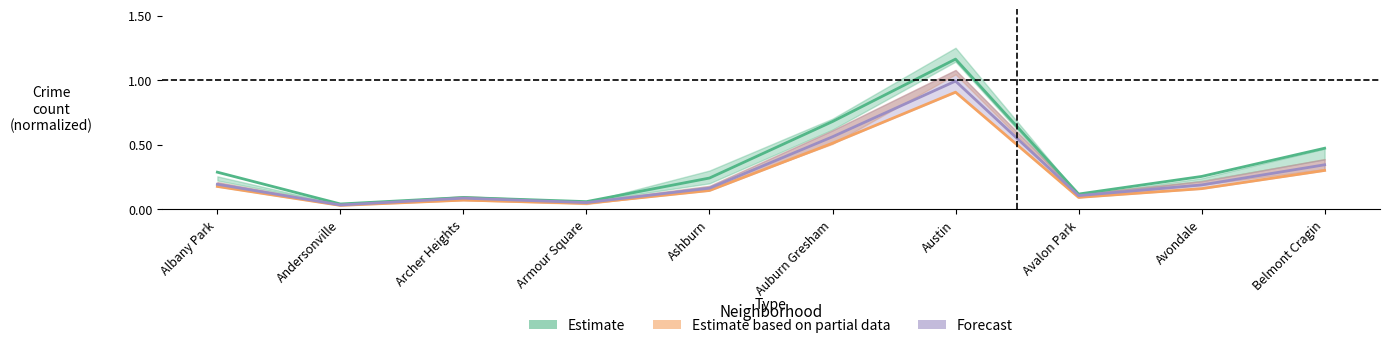

True or false: Estimate has a value of 0.2 at Belmont Cragin.

False